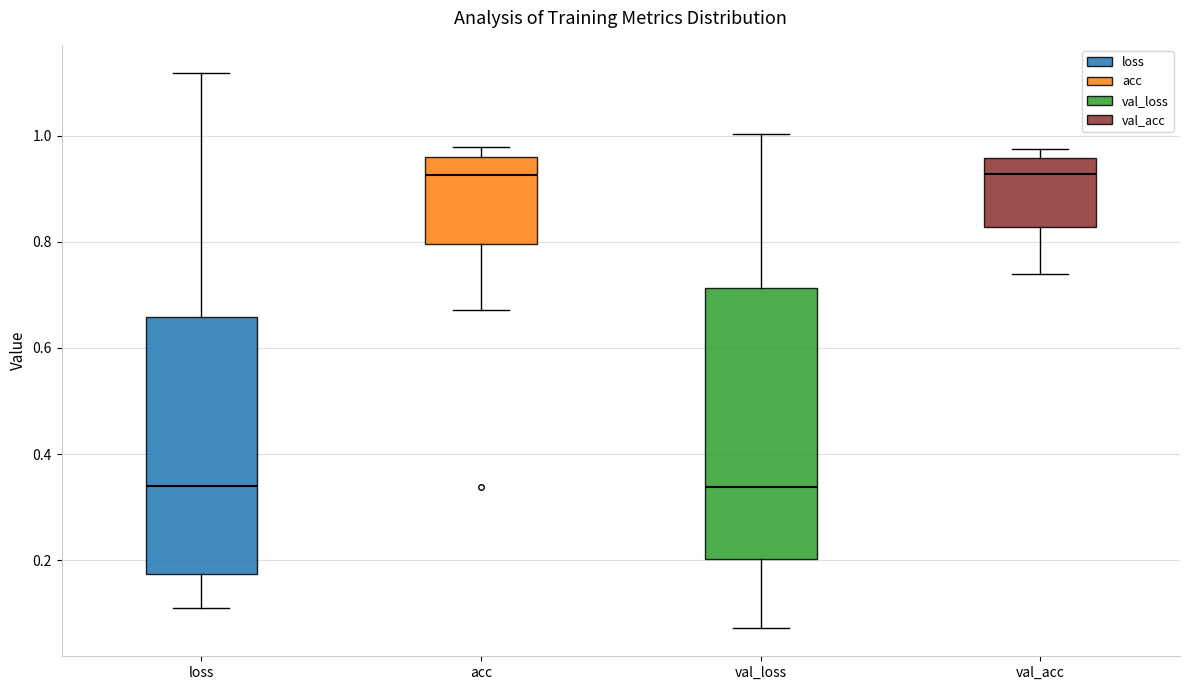

Comparing the boxes themselves (not the whiskers), which one is the tallest?

val_loss